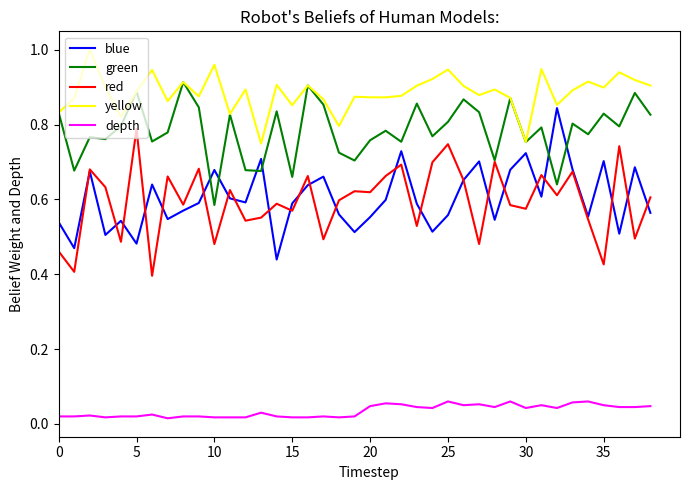

Which series has the largest total across all categories?

yellow